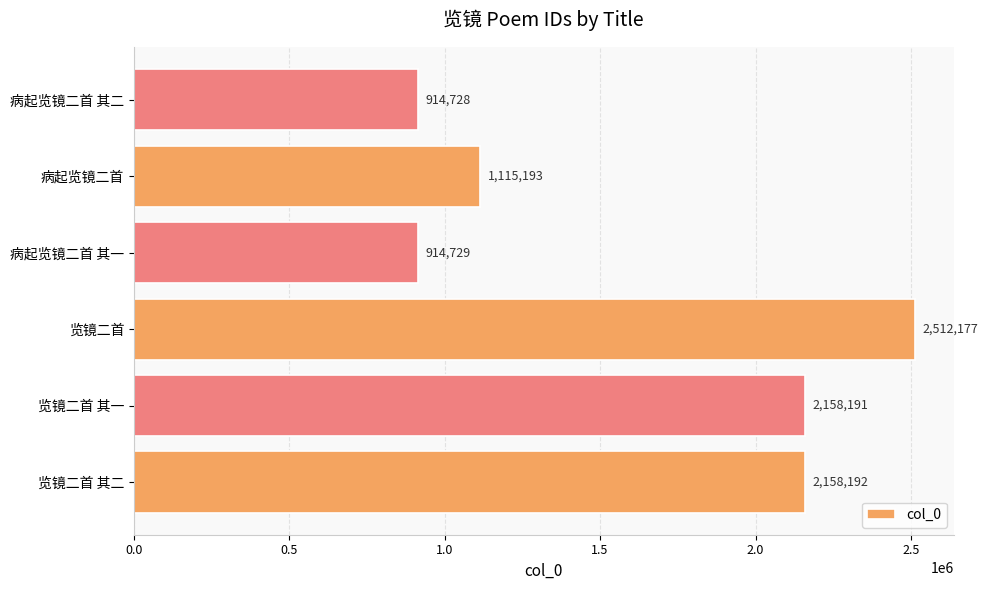

Reading bottom to top, what are all the values shown in this chart?

2158192	2158191	2512177	914729	1115193	914728